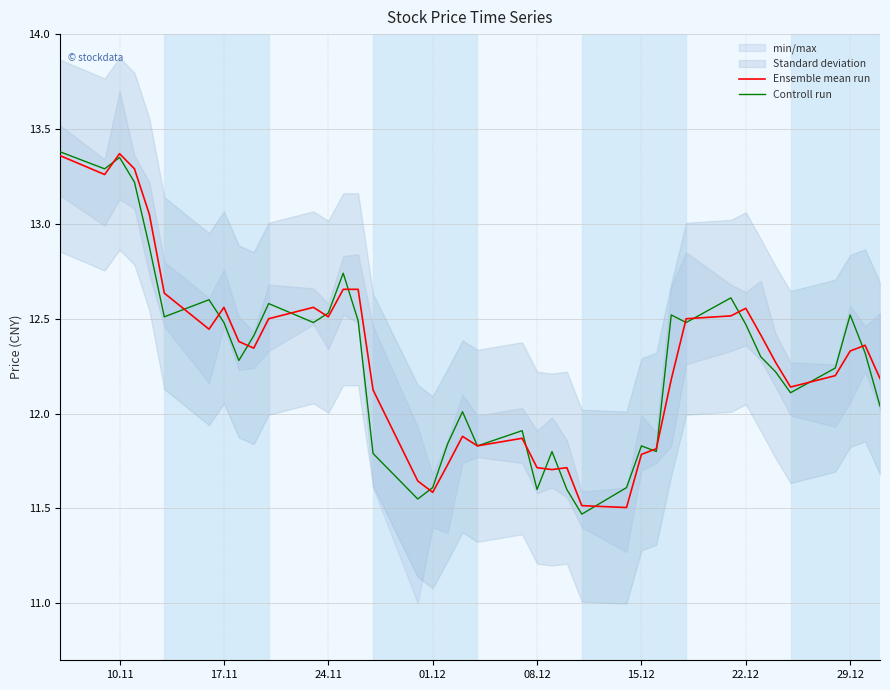

Reading left to right, what are all the values shown in this chart?

Ensemble mean run: 13.4	13.3	13.4	13.3	13.1	12.6	12.4	12.6	12.4	12.3	12.5	12.6	12.5	12.7	12.7	12.1	11.6	11.6	11.7	11.9	11.8	11.9	11.7	11.7	11.7	11.5	11.5	11.8	11.8	12.2	12.5	12.5	12.6	12.4	12.3	12.1	12.2	12.3	12.4	12.2
Controll run: 13.4	13.3	13.3	13.2	12.9	12.5	12.6	12.5	12.3	12.4	12.6	12.5	12.5	12.7	12.5	11.8	11.6	11.6	11.8	12.0	11.8	11.9	11.6	11.8	11.6	11.5	11.6	11.8	11.8	12.5	12.5	12.6	12.5	12.3	12.2	12.1	12.2	12.5	12.3	12.0